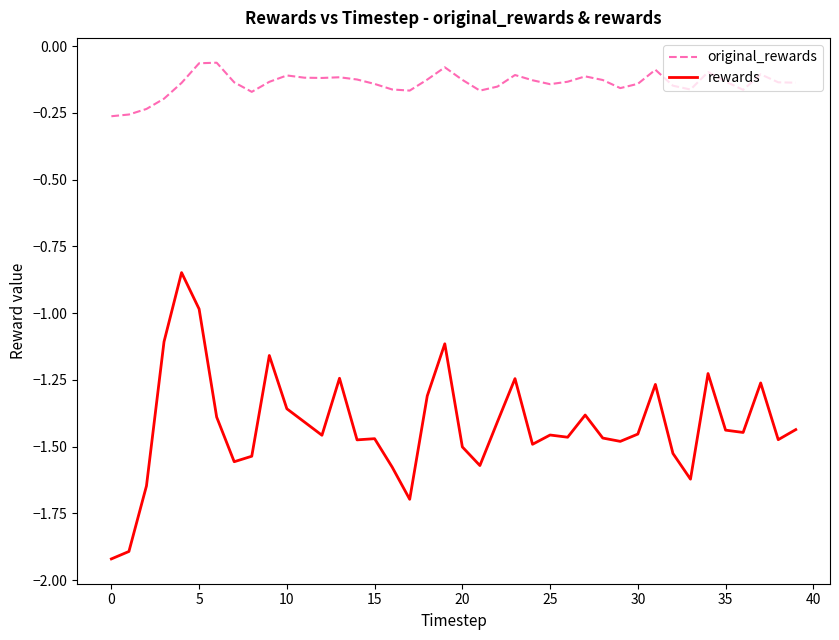

What is the smallest value displayed?

-1.9